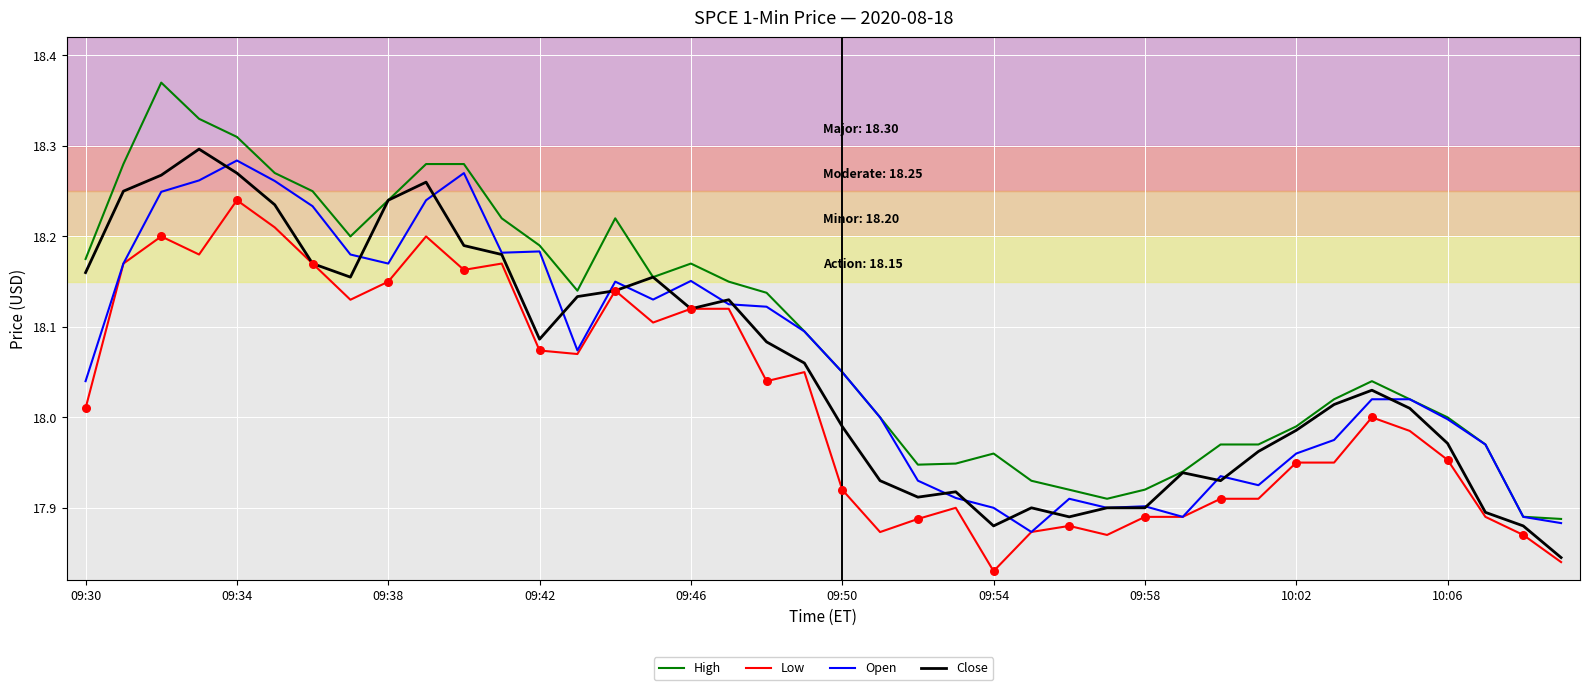

What are all the series names shown in the legend?

High, Low, Open, Close